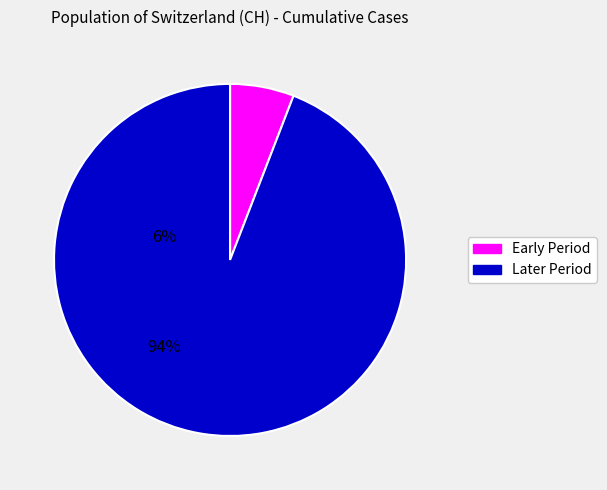

Is there a majority slice in this chart?

Yes